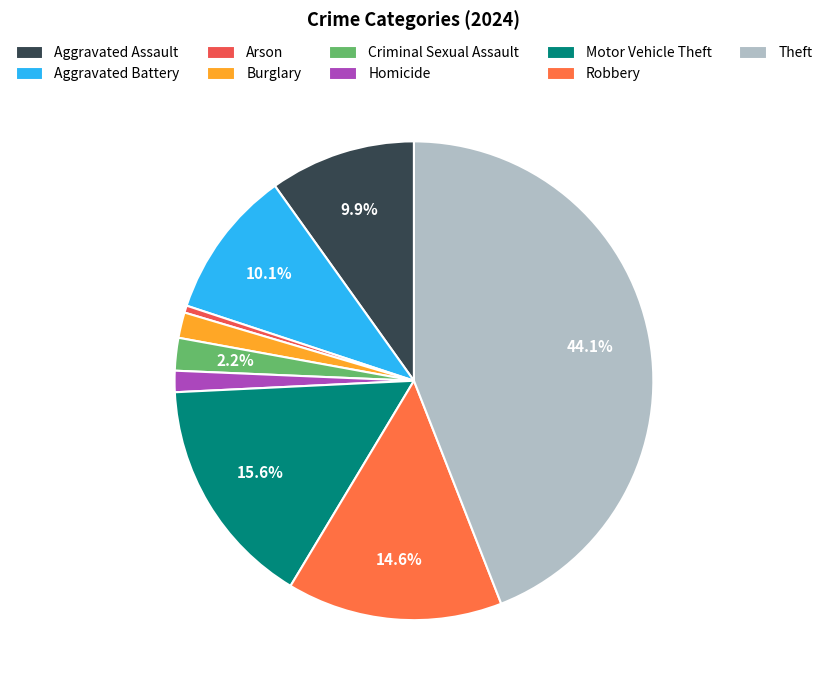

To the nearest percent, what portion does Robbery represent?

15%